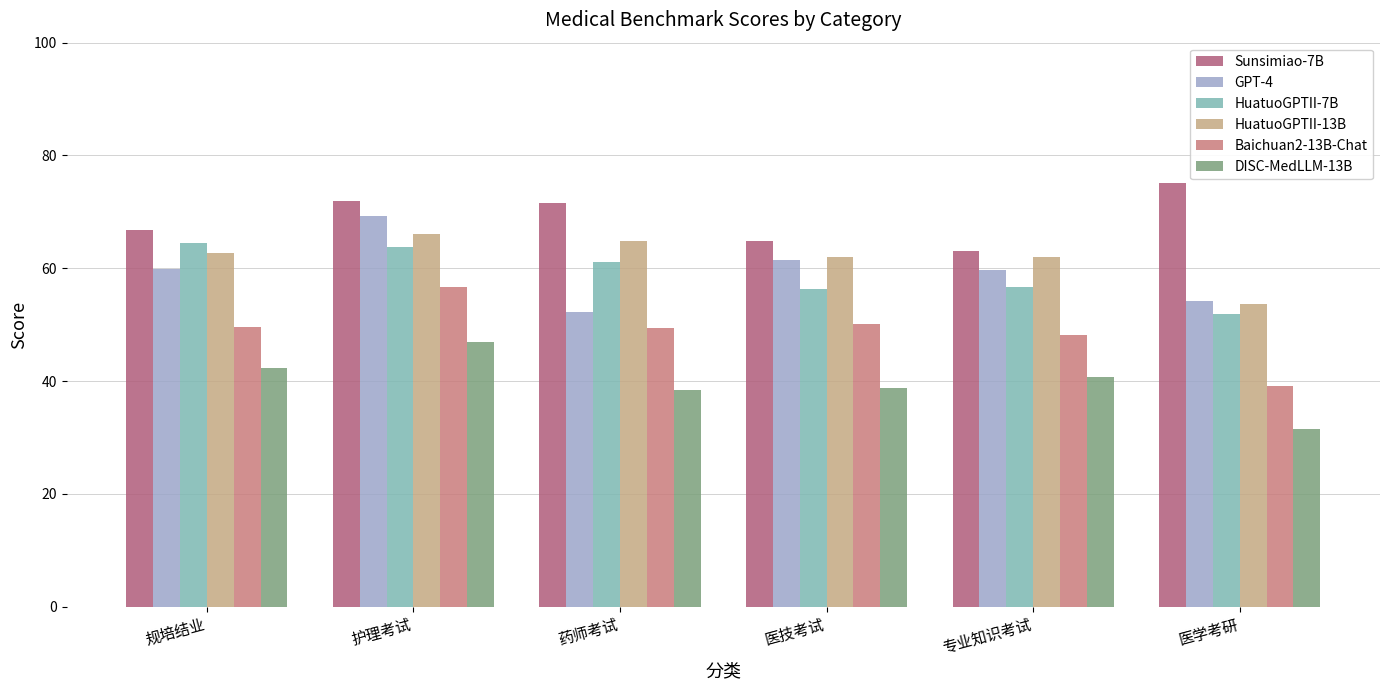

At which category does the chart reach its peak across all series?

医学考研